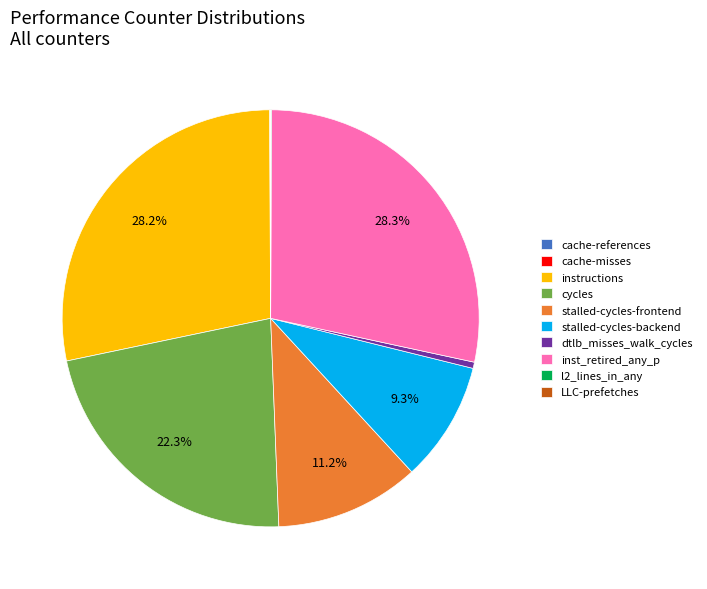

Is there a majority slice in this chart?

No